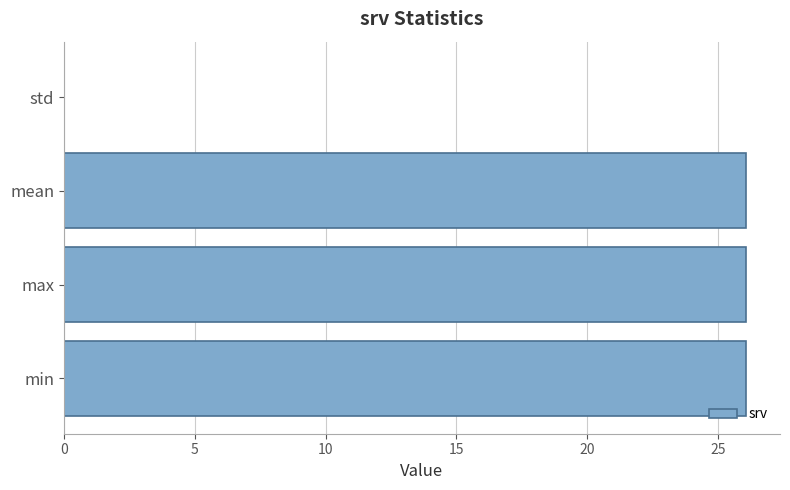

The value at min is 26.1. True or false?

True